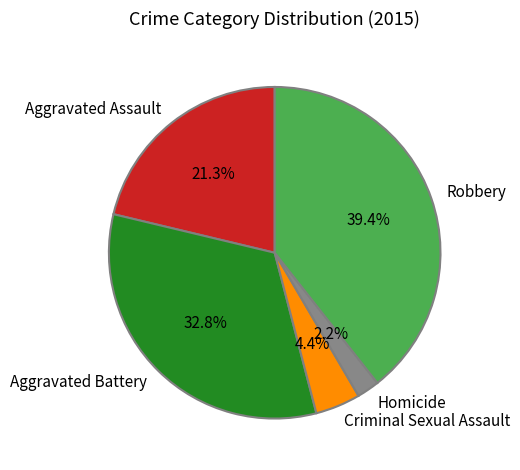

Is there a majority slice in this chart?

No